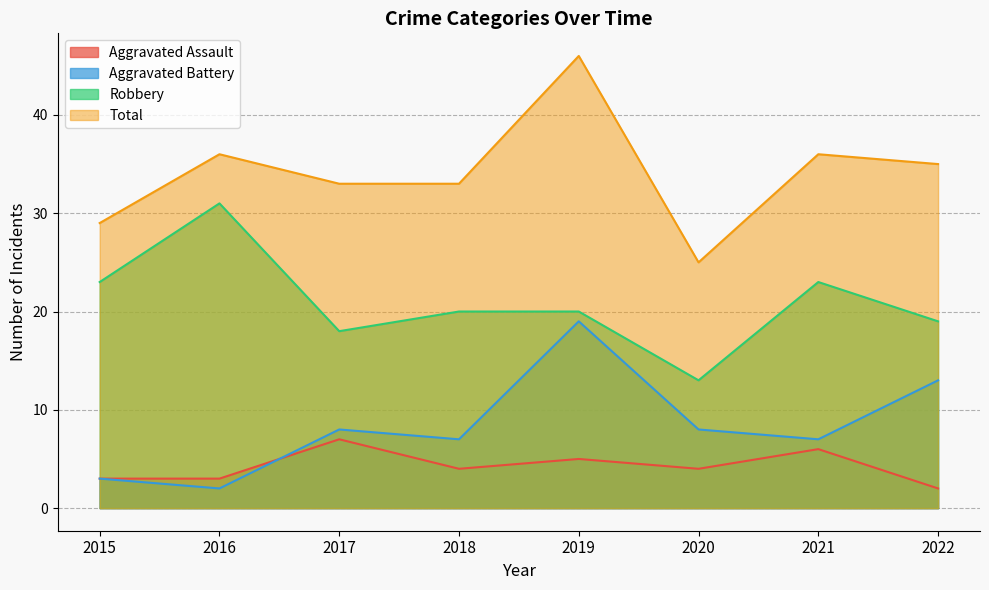

Is it true that Robbery equals 46 at 2016?

False